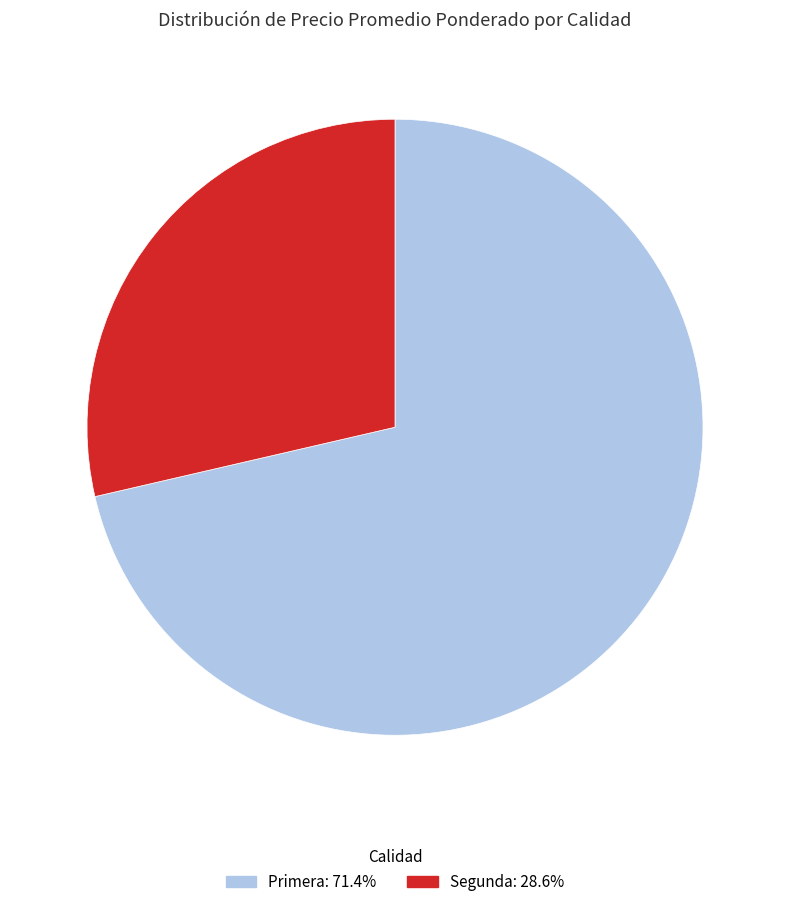

How many segments does this pie chart have?

2